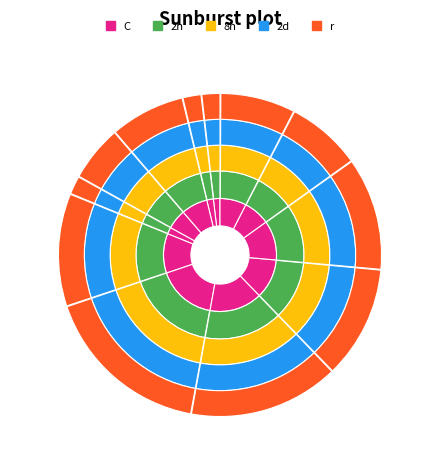

What portion of the pie excludes 11?

88.7%